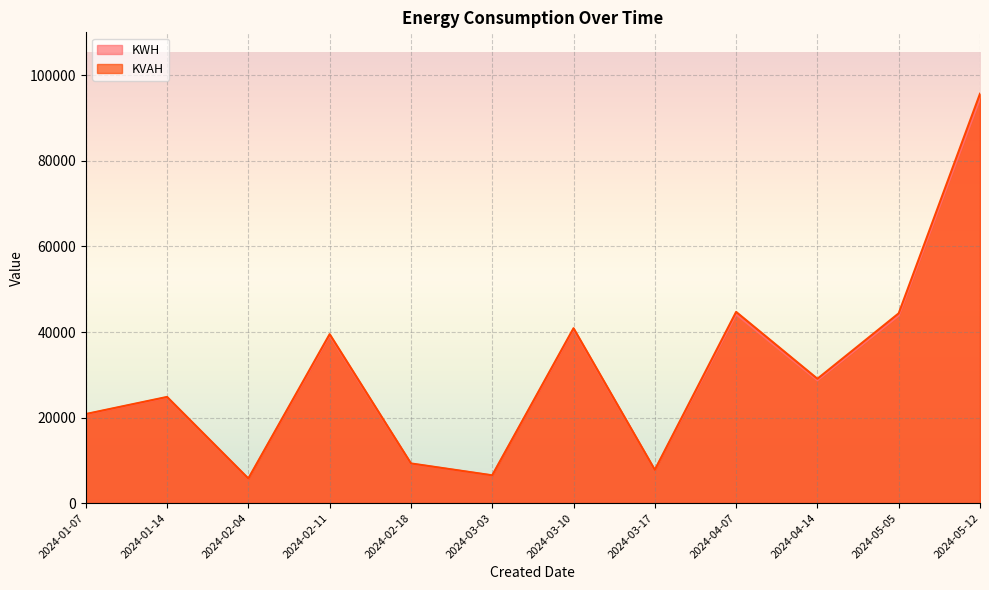

Where is KVAH nearest to the value 50727?

2024-04-07